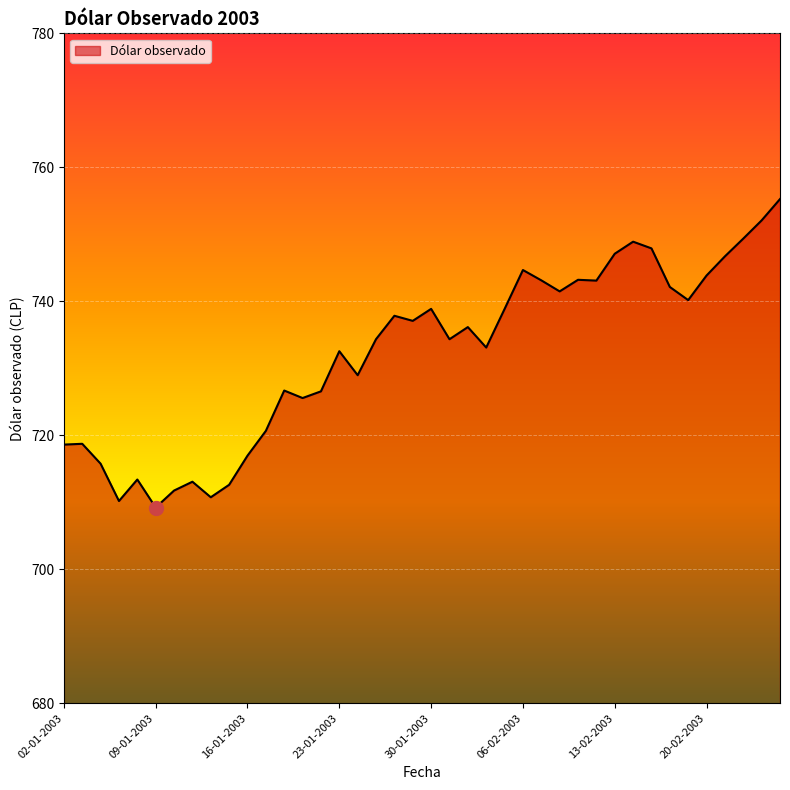

What is the difference between the maximum and minimum values?

46.0